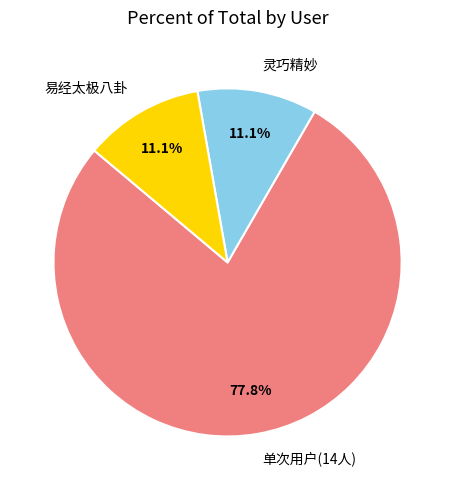

Is the sum of 灵巧精妙 and 易经太极八卦 greater than half?

No